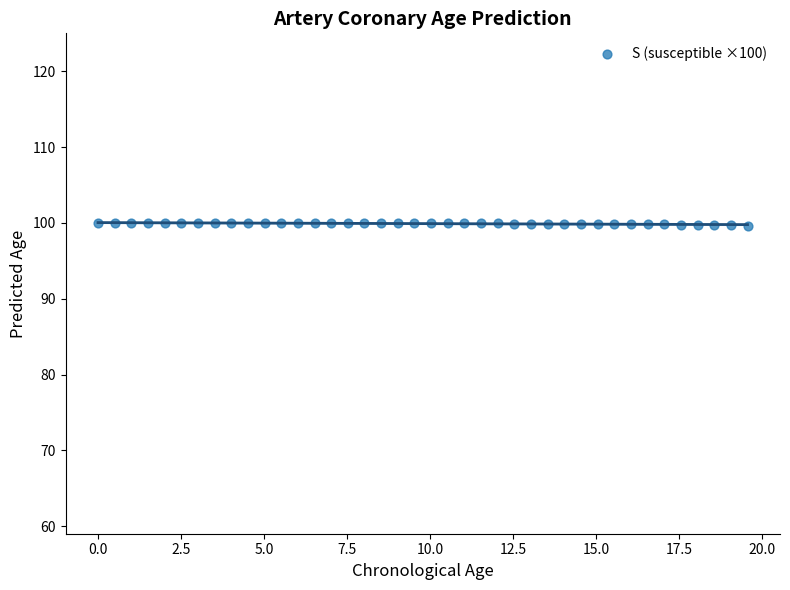

What is the range of Y values (max minus min)?

0.3